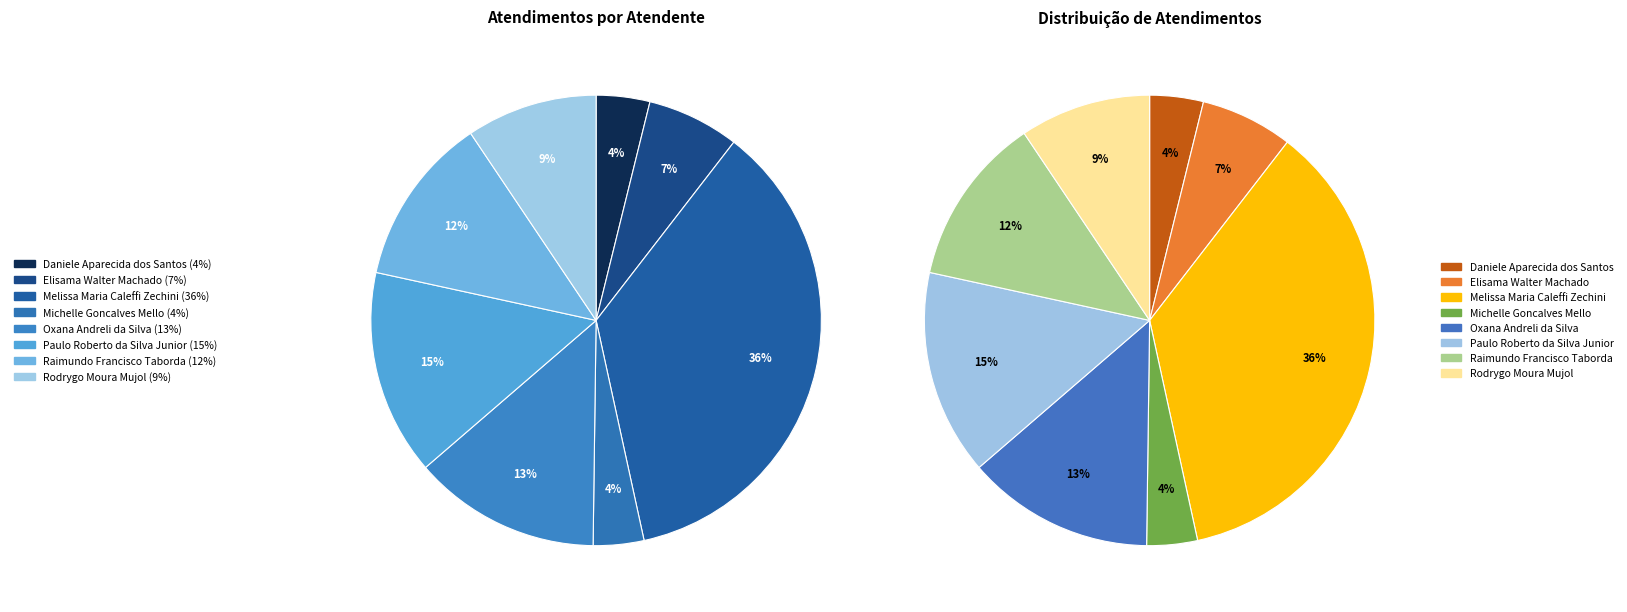

What percentage is the Oxana Andreli da Silva slice, to the nearest percent?

13%